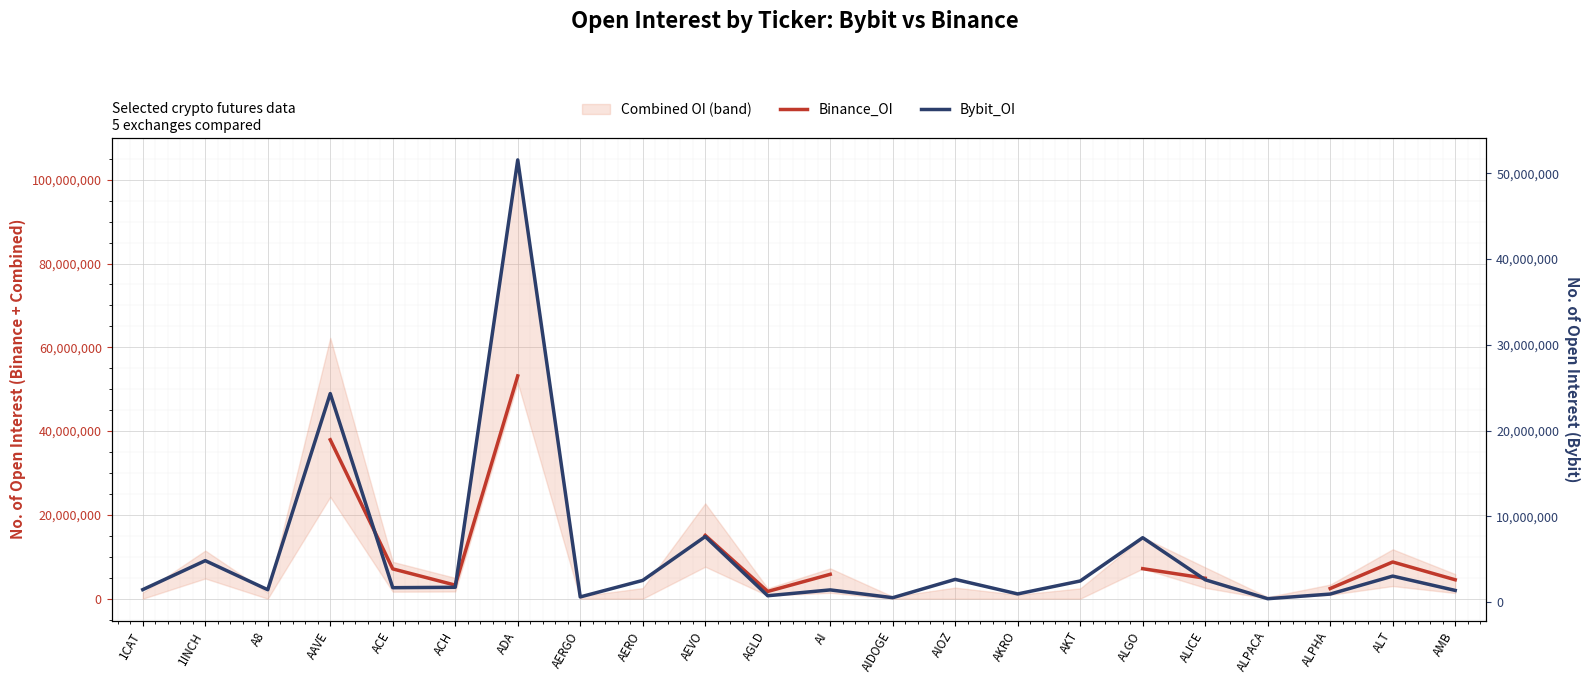

True or false: Bybit_OI and Binance_OI intersect in this chart.

True